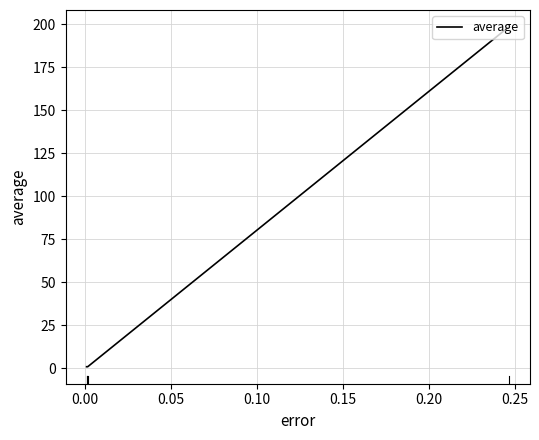

What is the average value?

50.3